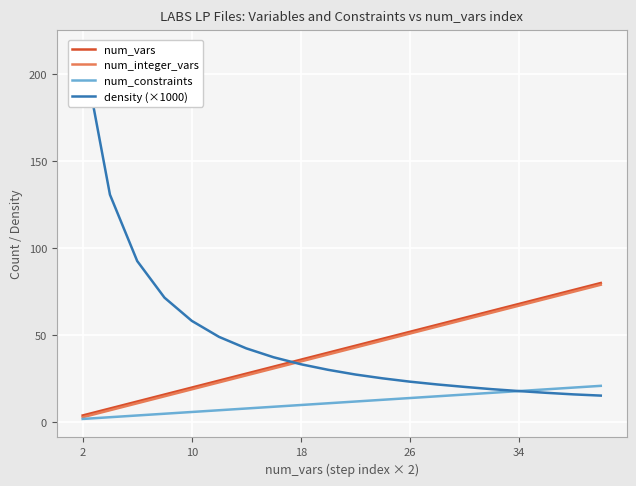

Does the chart display data point markers on the line(s)?

No